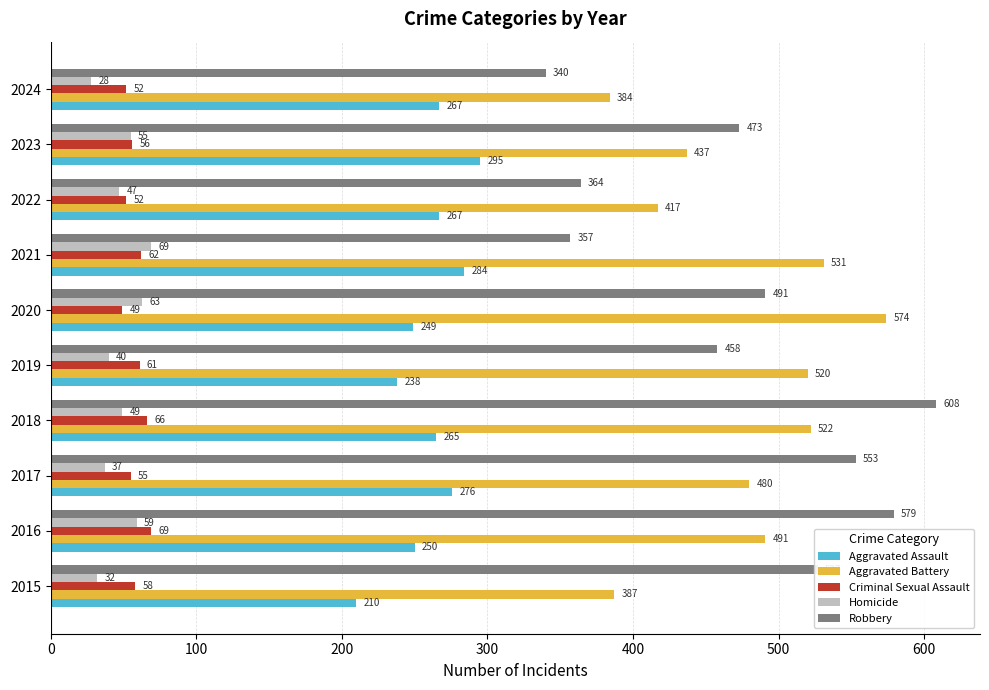

How many data points does each series have?

10